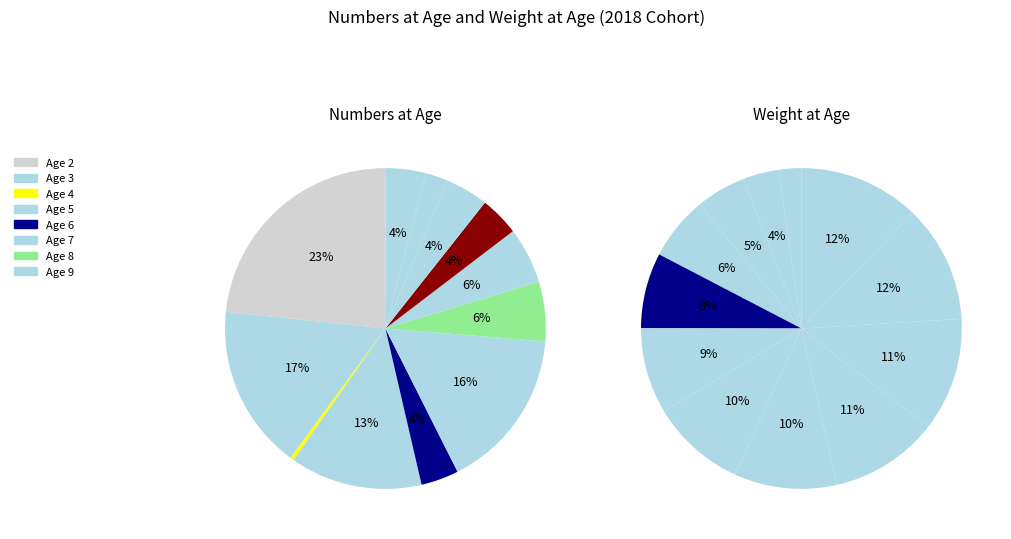

To the nearest percent, what is the average slice percentage?

8%